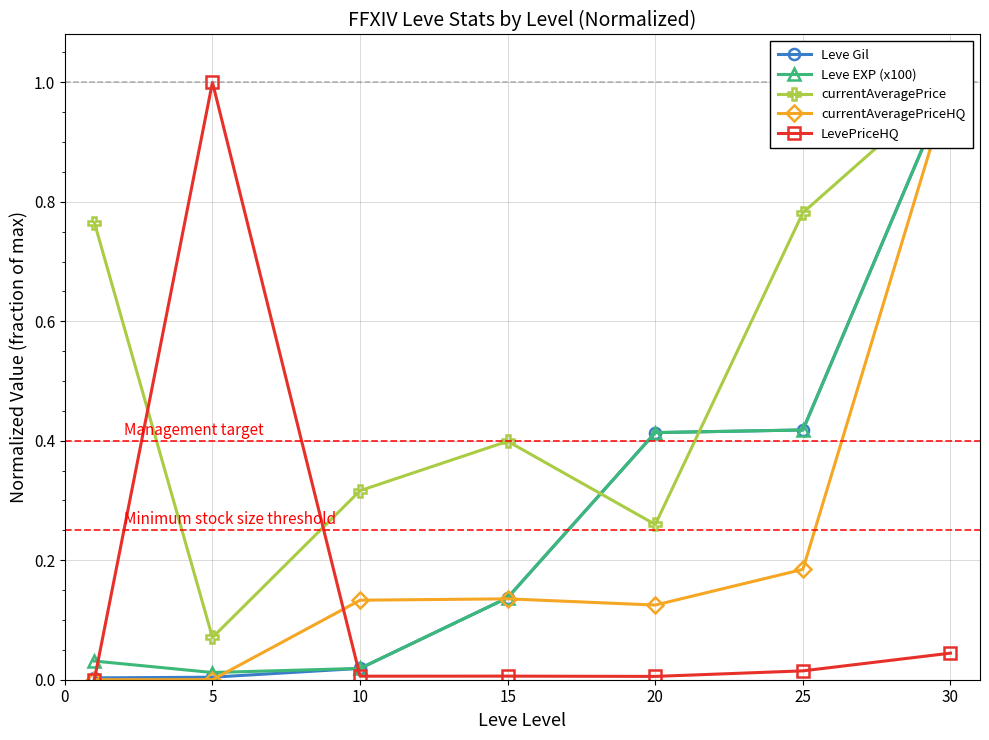

How many interior local peaks does the LevePriceHQ series have?

2